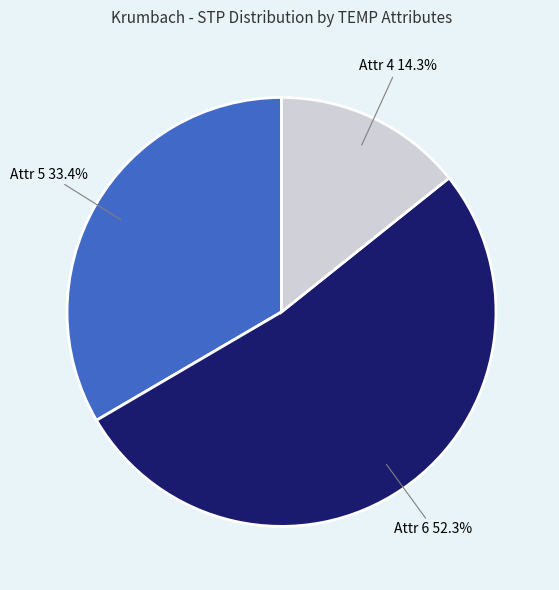

Between Attr 5 and Attr 4, which is larger?

Attr 5